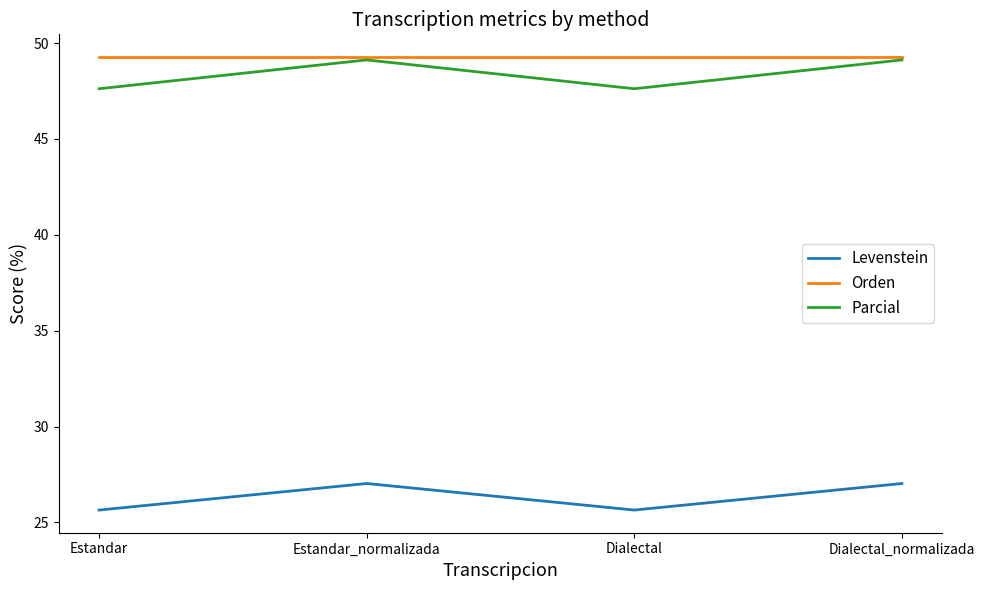

What position from the right is Dialectal_normalizada?

1